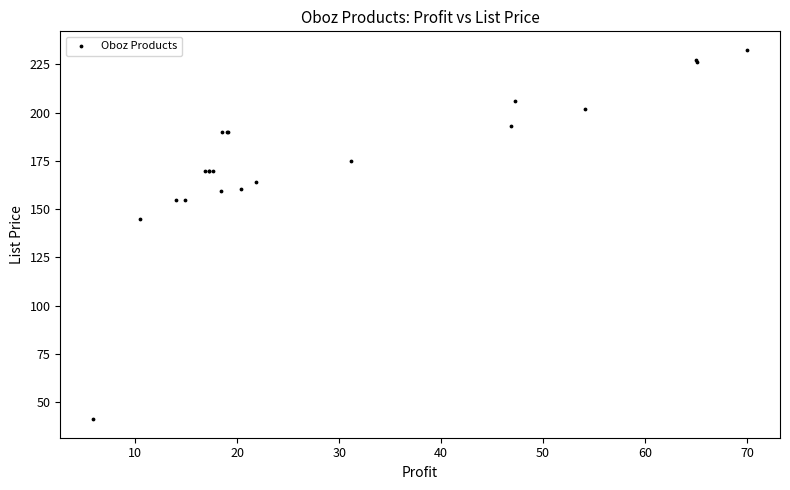

What Y value in the scatter plot is closest to 136?

145.0